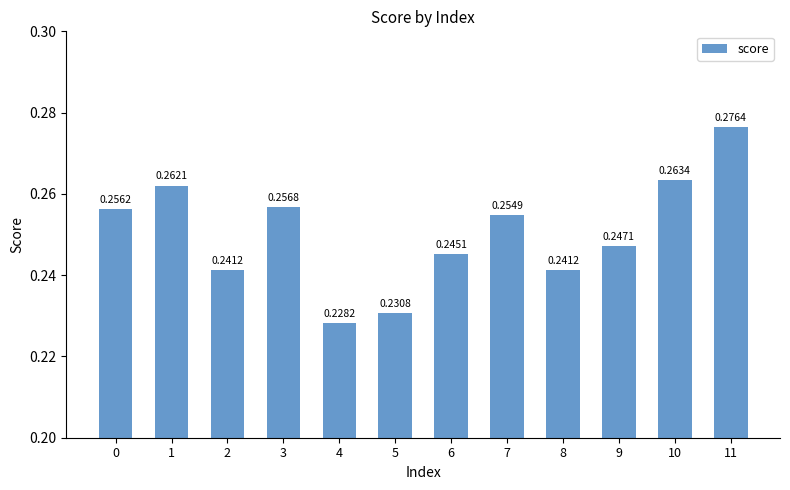

What is the sum of the values at 3 and 0?

0.5